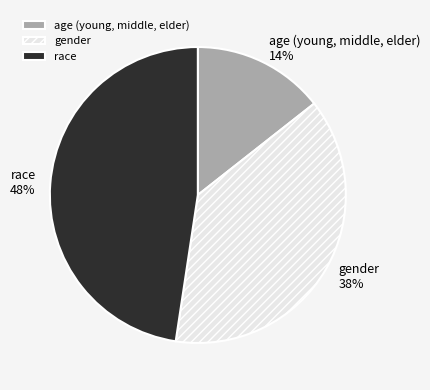

Which category has the biggest portion of the pie?

race